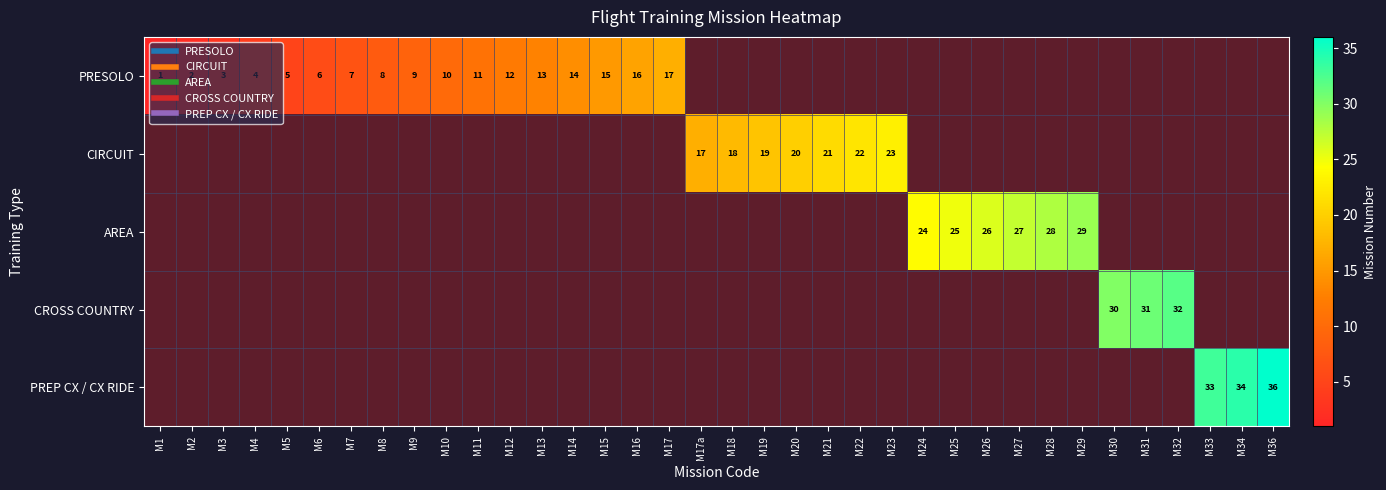

What is the difference between the CROSS COUNTRY values at M30 and M25?

30